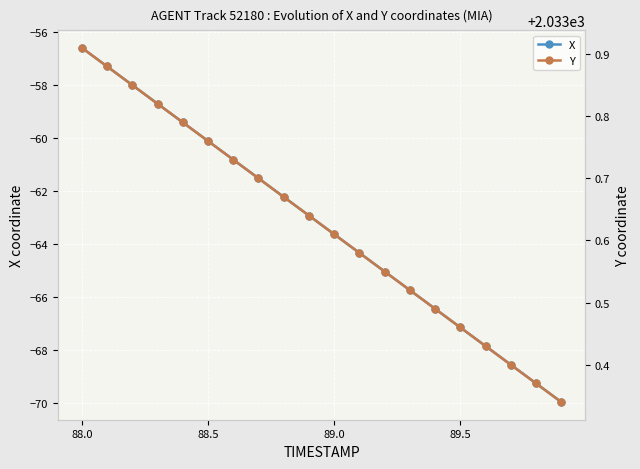

What is the difference between the second highest and minimum values in the Y series?

0.5